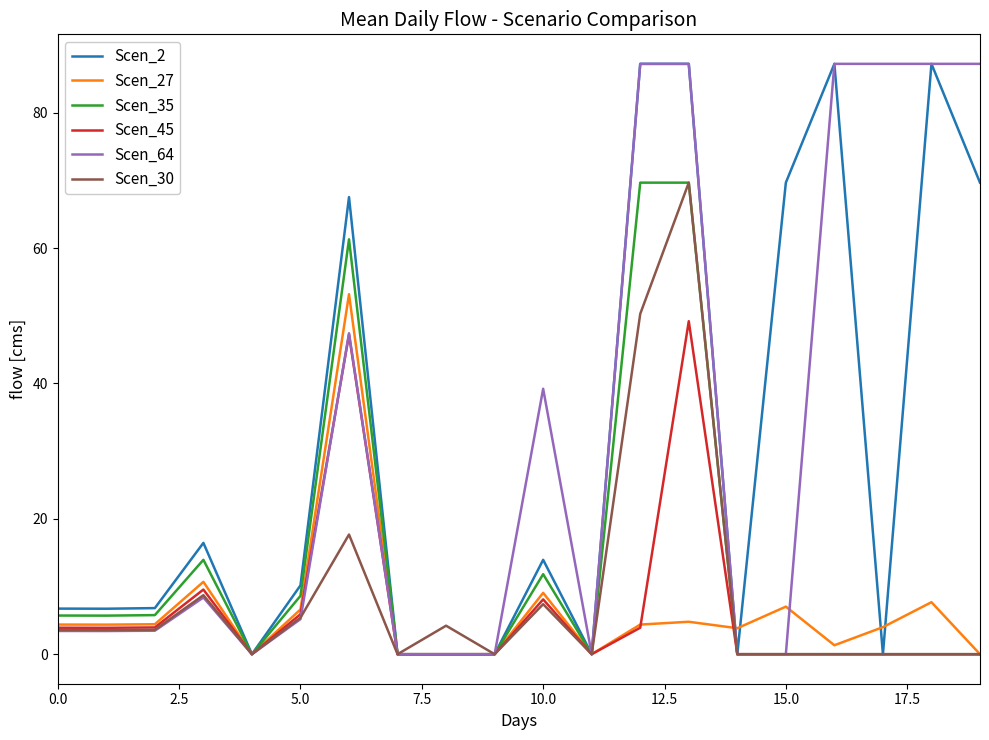

True or false: Scen_30 and Scen_35 cross at least once.

False